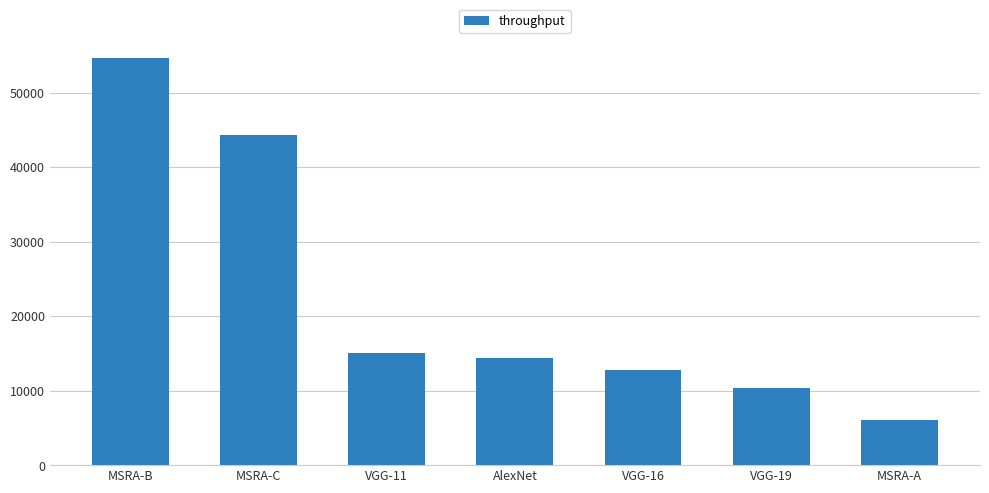

How many values exceed 14409?

4